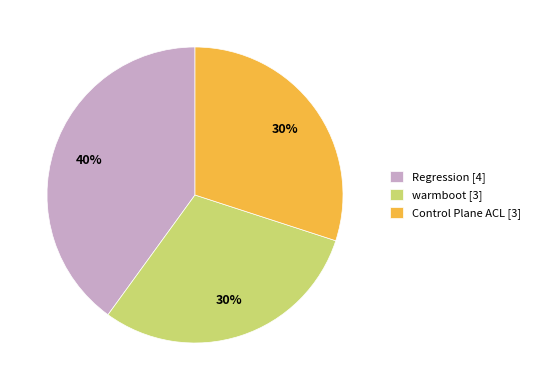

Does warmboot [3] account for over 50% of the chart?

No